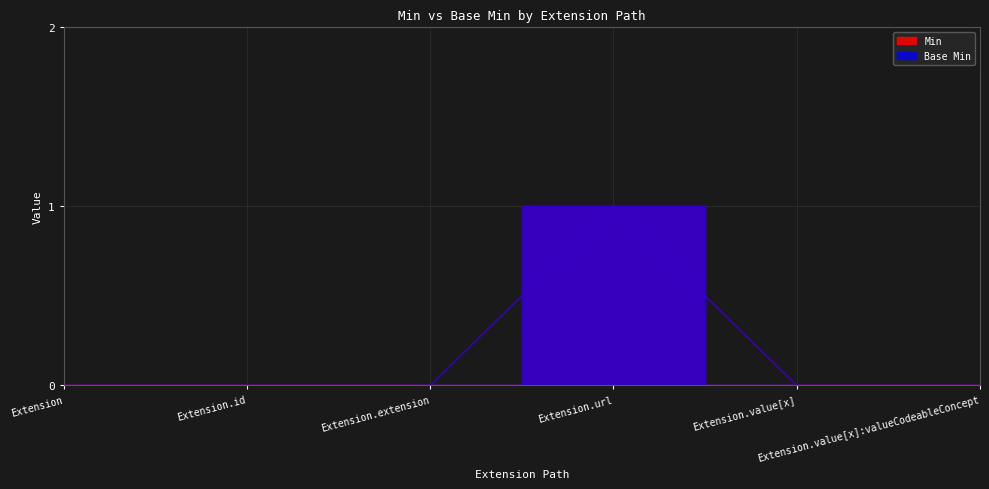

True or false: Base Min has more than 2 interior local peaks.

False